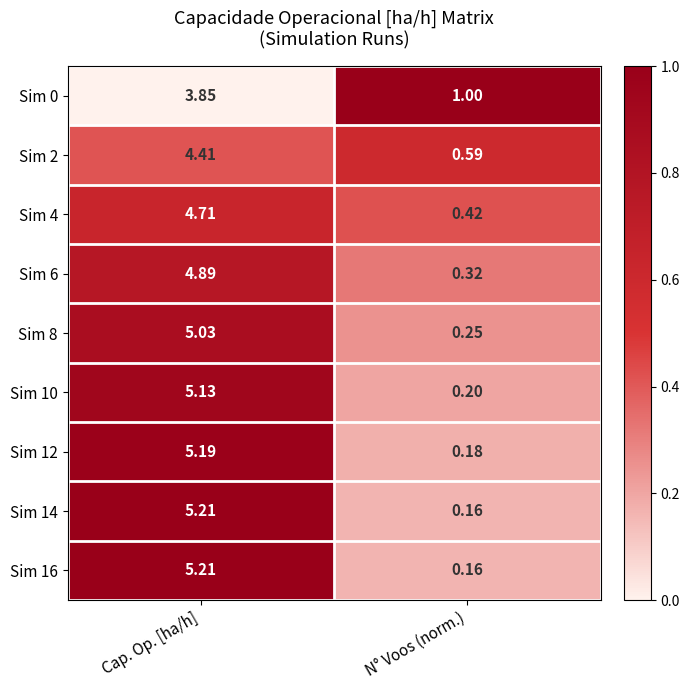

Where is Sim 6 nearest to the value 2?

N° Voos (norm.)